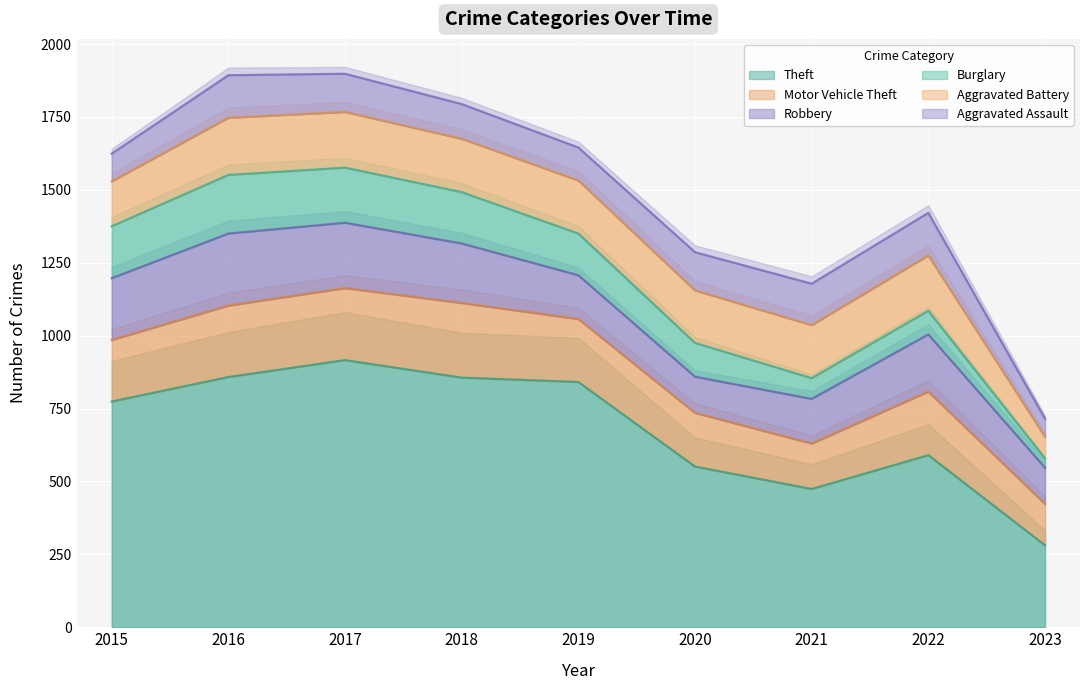

What is the value of the Aggravated Assault point at the 6th from the left?

131